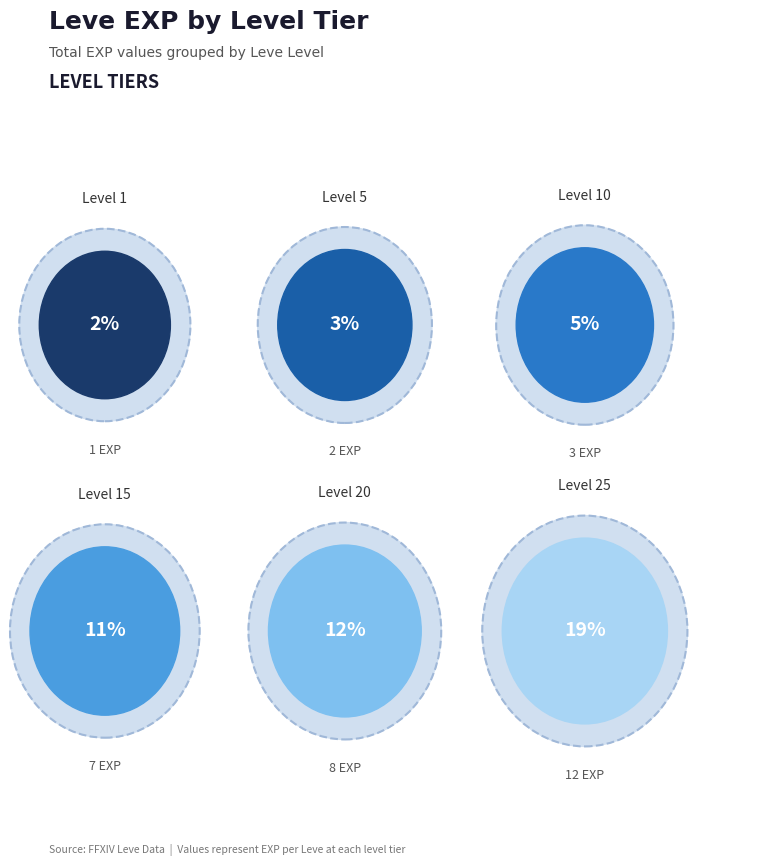

What portion of the pie excludes Level 5?

95.3%